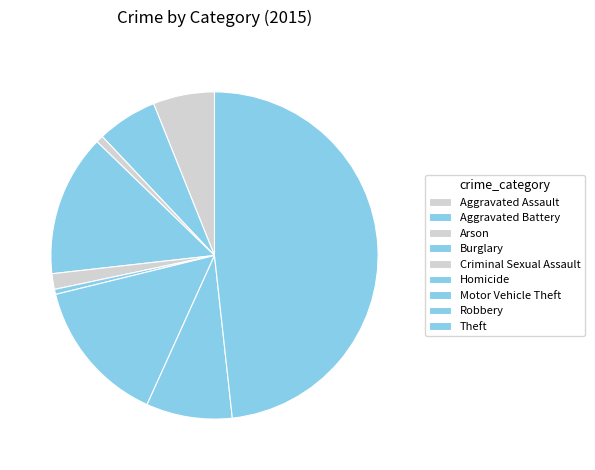

How many segments does this pie chart have?

9